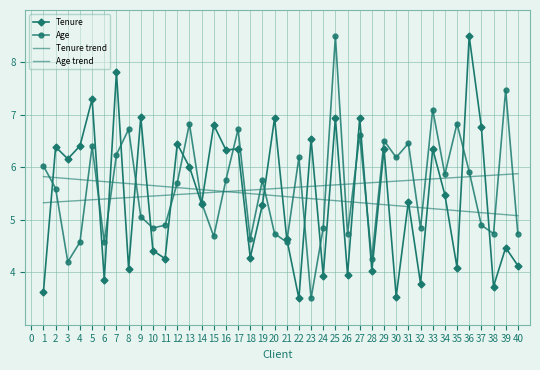

What are all the series names shown in the legend?

Tenure, Age, Tenure trend, Age trend